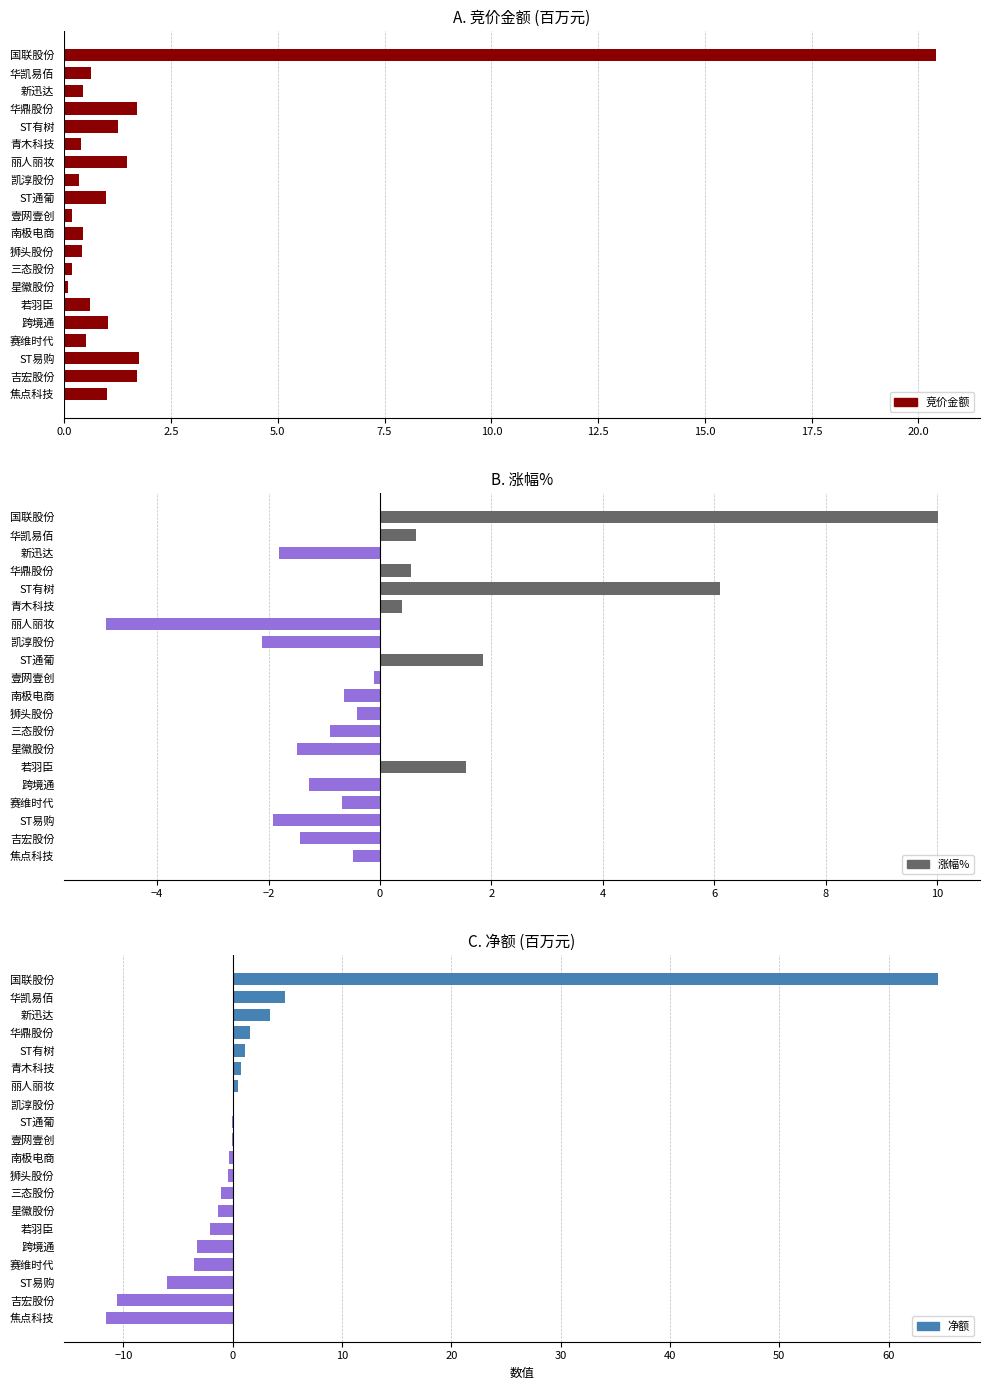

Rank the series at 南极电商 from highest to lowest value.

竞价金额, 净额, 涨幅%